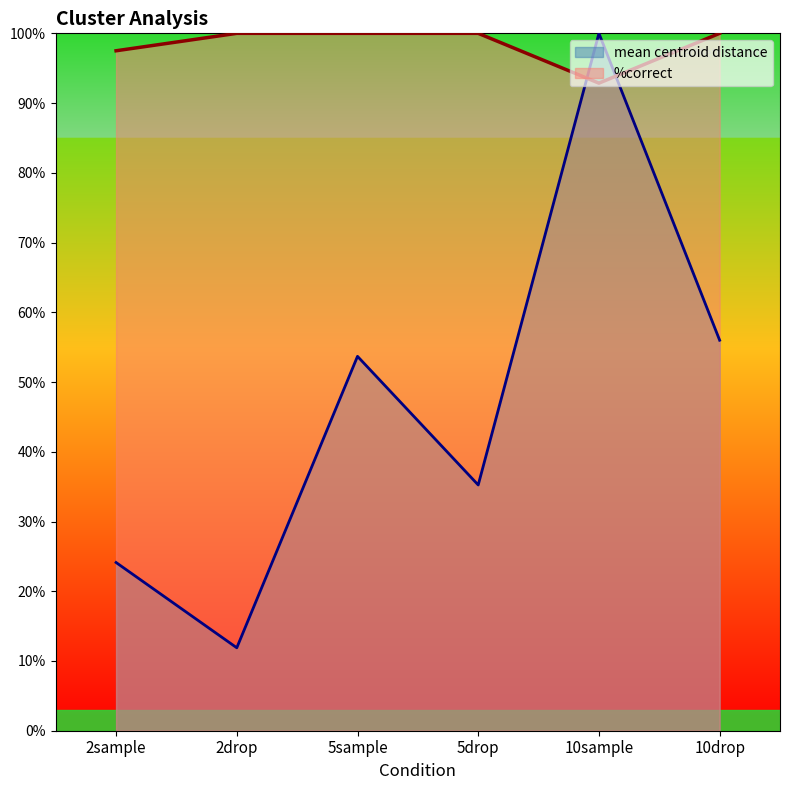

Is it true that mean centroid distance equals 0.4 at 5drop?

True